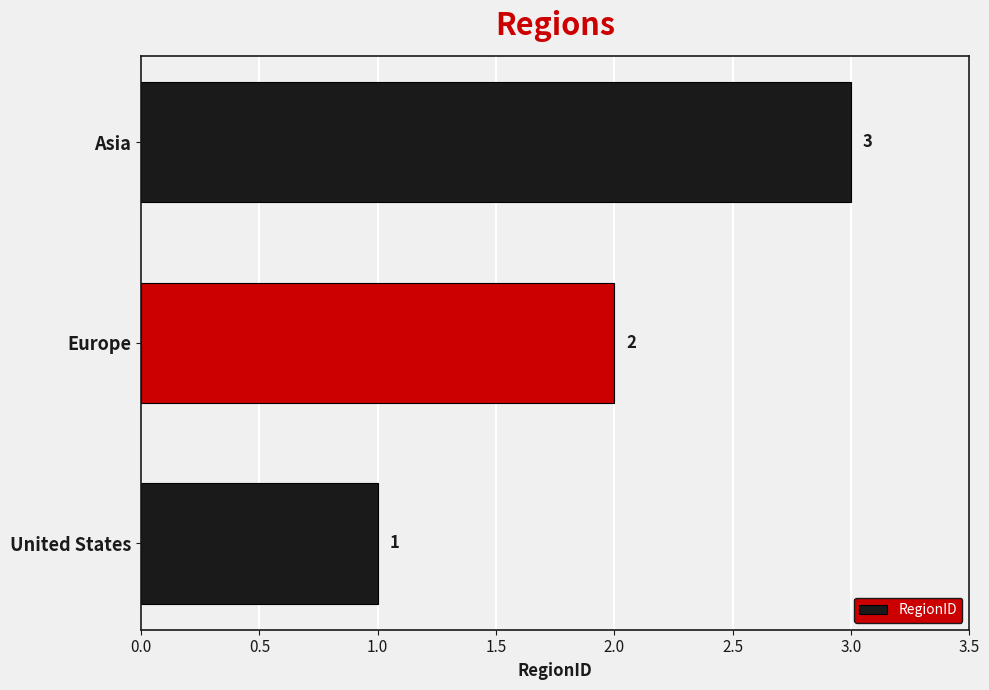

The value at Asia is 1. True or false?

False